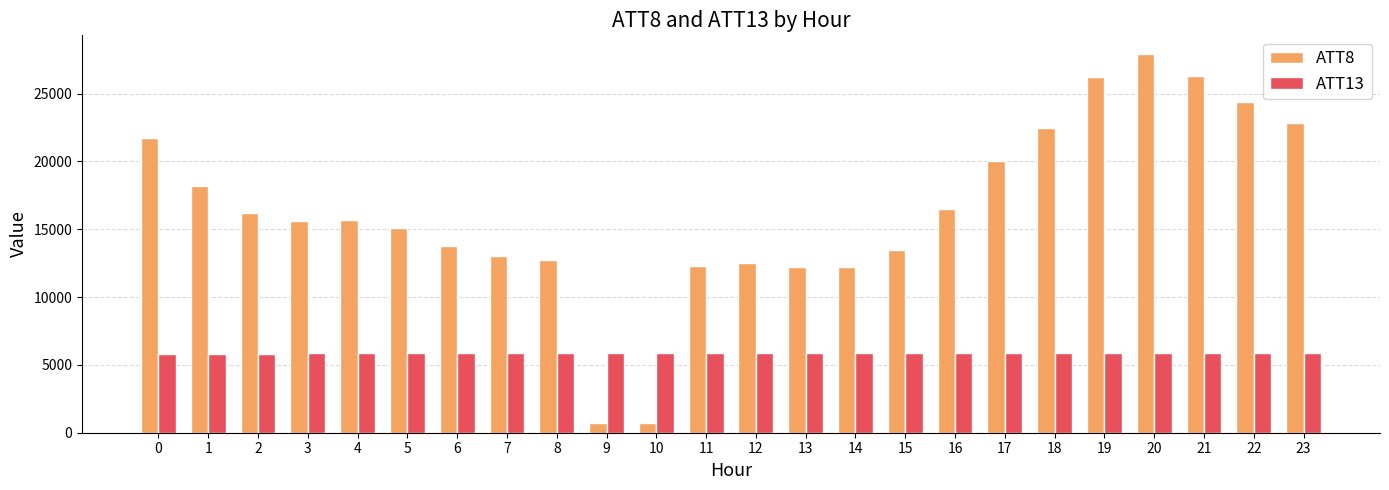

Rank the series by their maximum value, from highest to lowest.

ATT8, ATT13